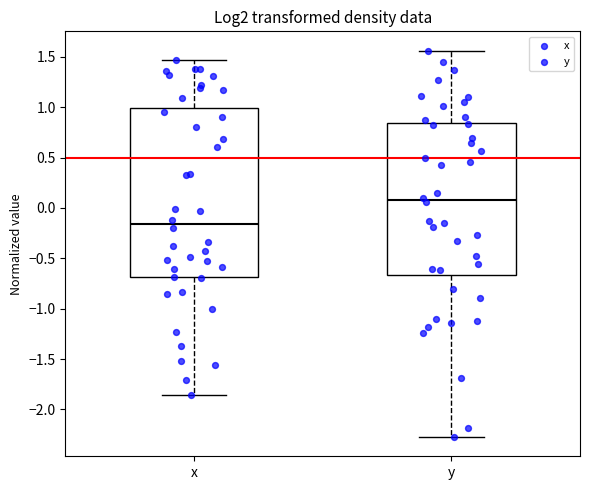

Comparing the boxes themselves (not the whiskers), which one is the tallest?

x